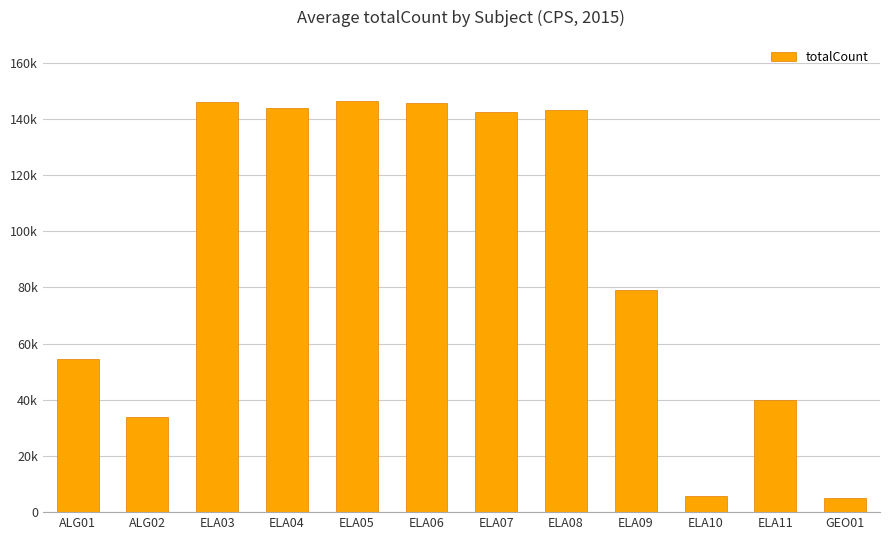

What is the maximum value shown in the chart?

146205